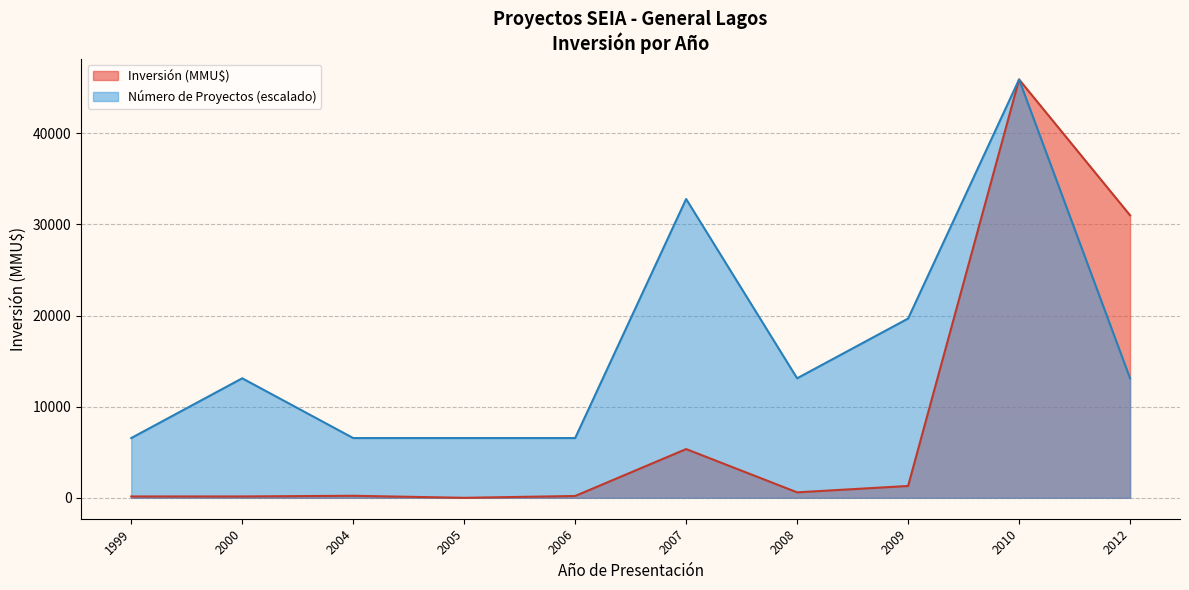

Which category has the highest value in the Inversión (MMU$) series?

2010